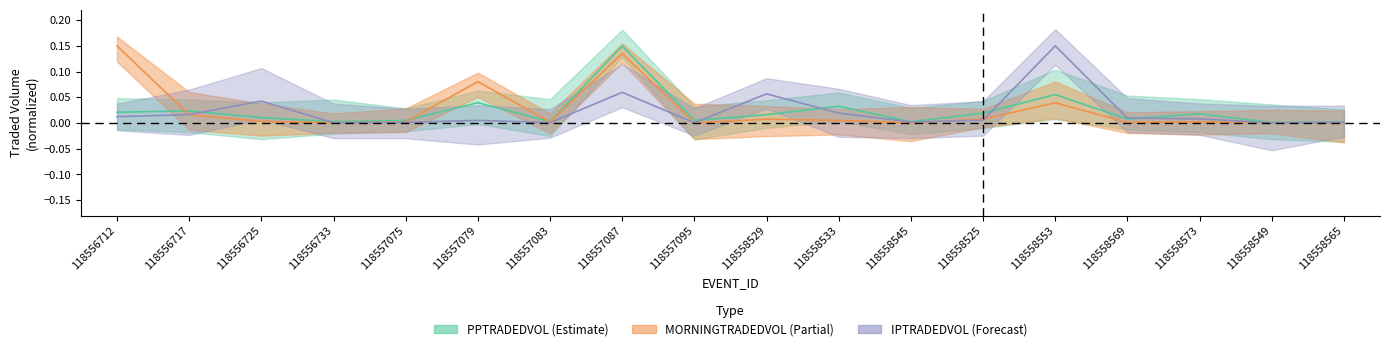

How many lines are shown in the chart?

3